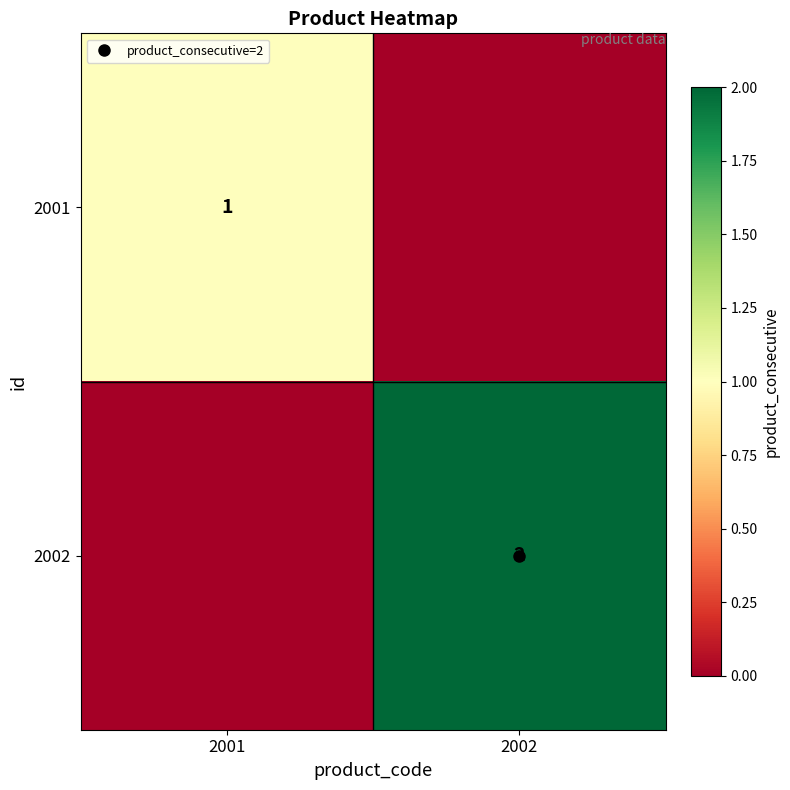

The 2002 series shows 0 at 2001. True or false?

True